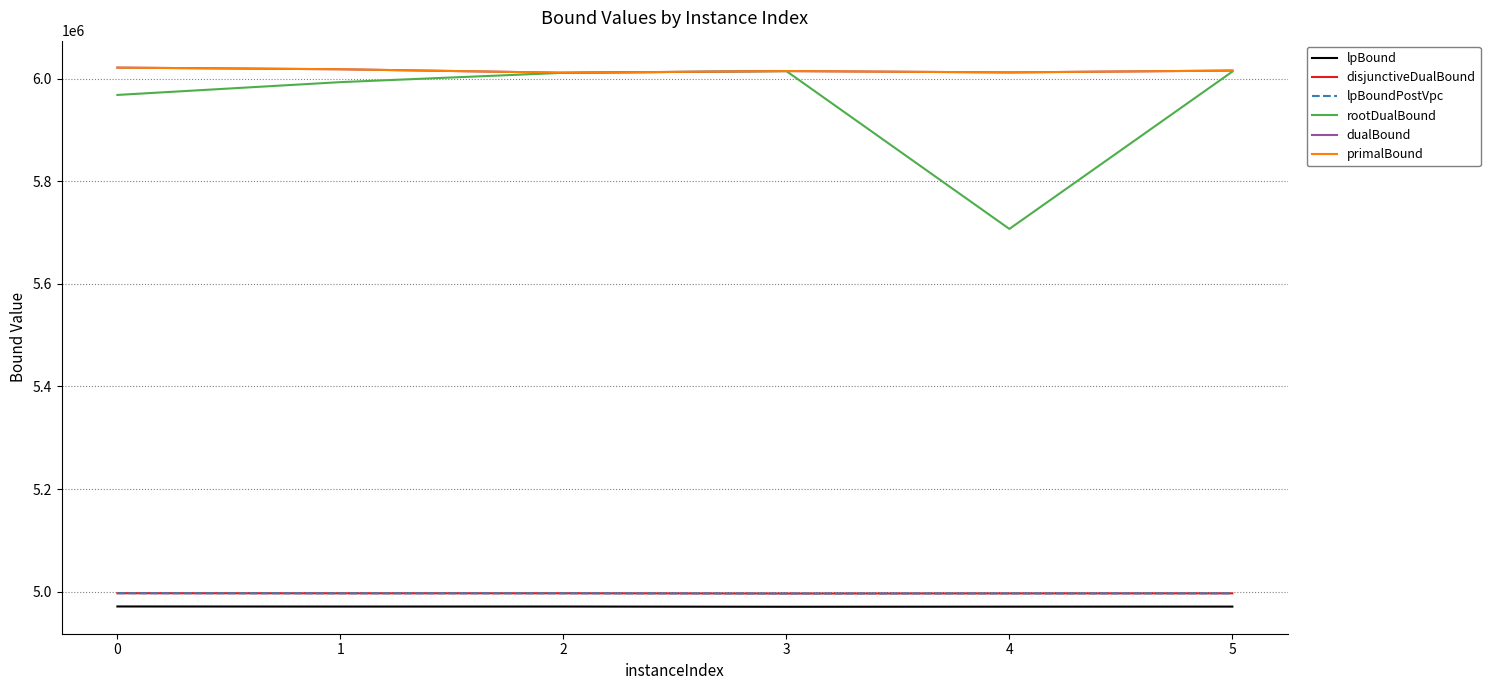

Is it true that lpBoundPostVpc equals 1311359.7 at 0?

False